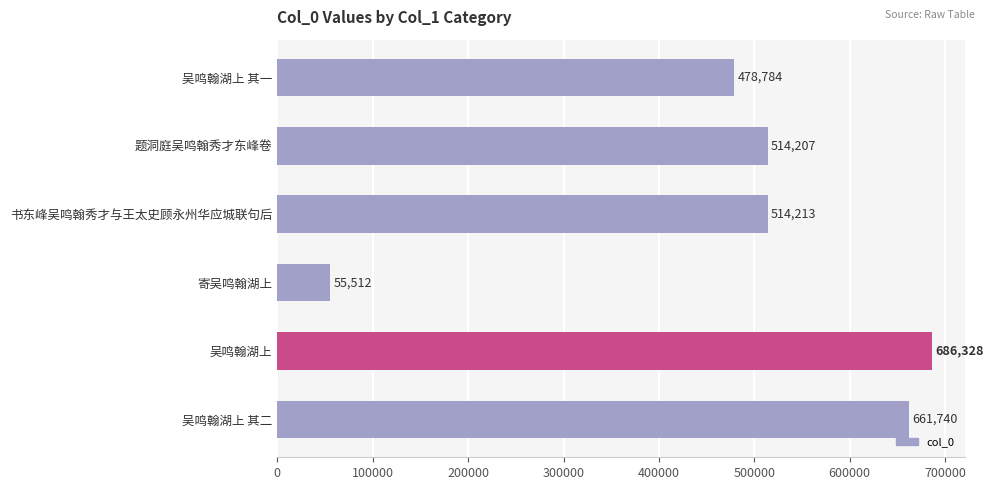

Which category has the highest value across all series?

吴鸣翰湖上